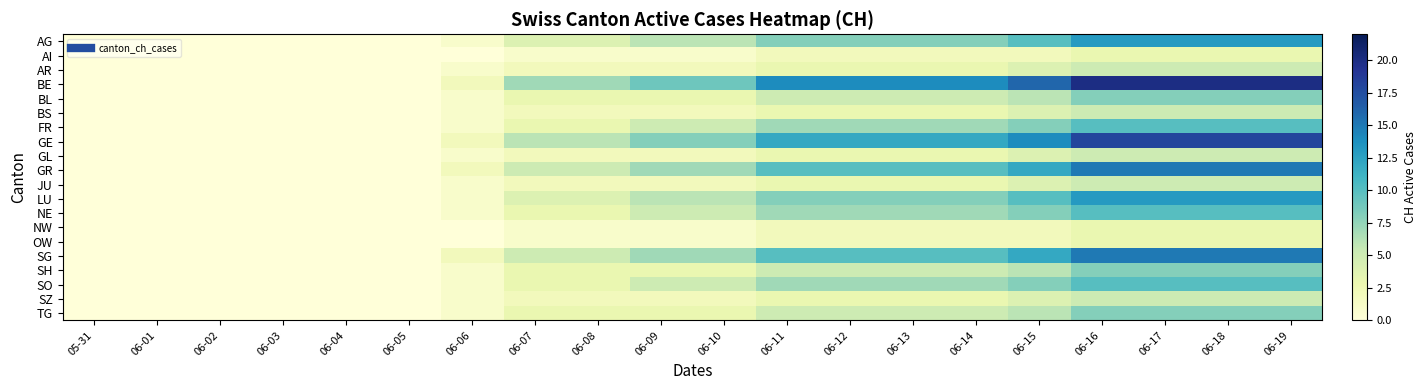

Rank the series at 06-16 from lowest to highest value.

AI, NW, OW, AR, BS, GL, JU, SZ, BL, SH, TG, FR, NE, SO, AG, LU, GR, SG, GE, BE